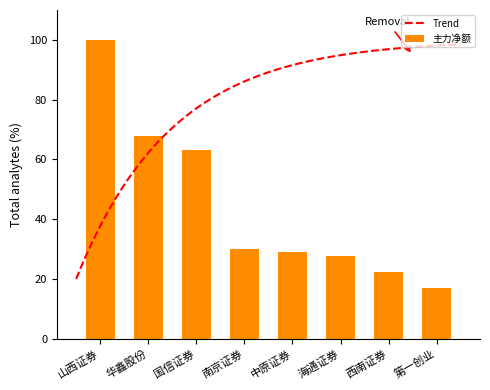

Approximately how many times larger is the value at 山西证券 compared to 西南证券?

4.5